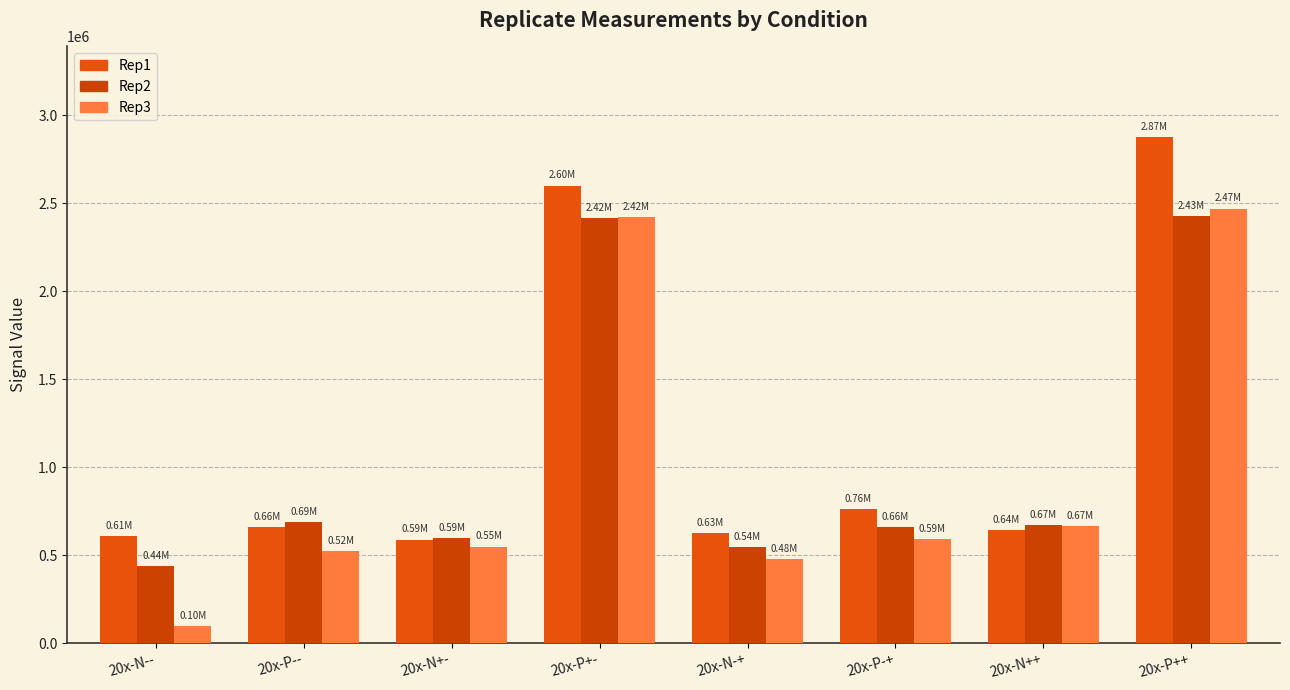

Reading left to right, list all the values displayed in this chart.

Rep1: 20x-N--=609093.0	20x-P--=659938.7	20x-N+-=588814.5	20x-P+-=2600860.0	20x-N-+=625630.0	20x-P-+=762836.8	20x-N++=642452.0	20x-P++=2874218.0
Rep2: 20x-N--=437634.4	20x-P--=686839.1	20x-N+-=594854.8	20x-P+-=2416831.0	20x-N-+=544340.9	20x-P-+=657186.9	20x-N++=670656.9	20x-P++=2425134.0
Rep3: 20x-N--=96041.8	20x-P--=523372.6	20x-N+-=548837.2	20x-P+-=2421364.0	20x-N-+=477789.4	20x-P-+=591492.0	20x-N++=665230.0	20x-P++=2469444.0